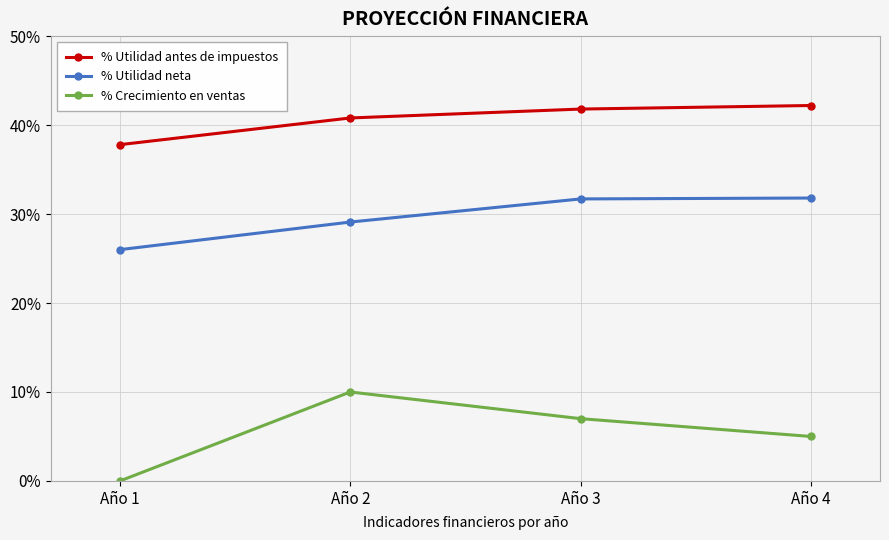

What are all the series names shown in the legend?

% Utilidad antes de impuestos, % Utilidad neta, % Crecimiento en ventas